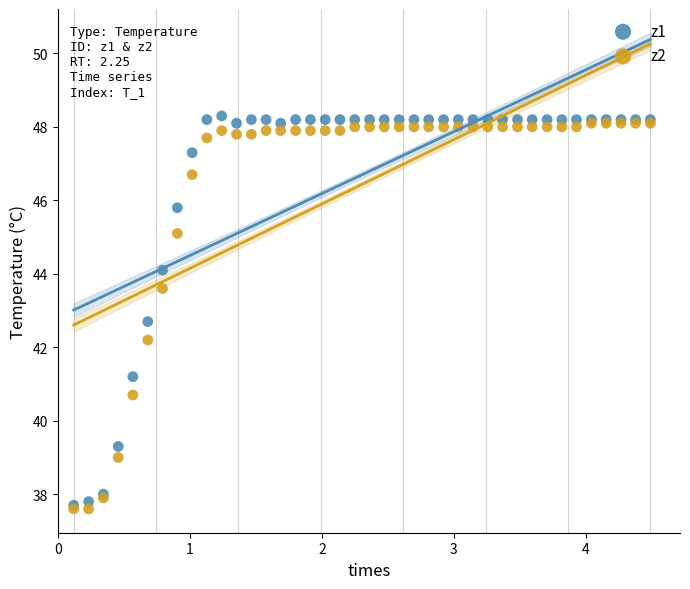

Across all series, what Y value is closest to 42?

42.2